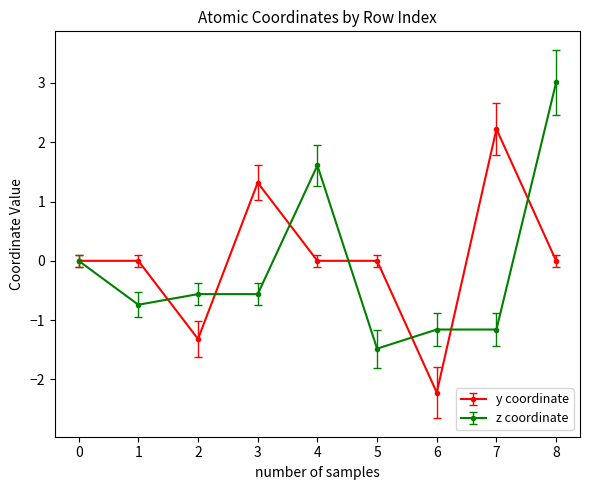

True or false: z coordinate has a value of -2.4 at 0.

False